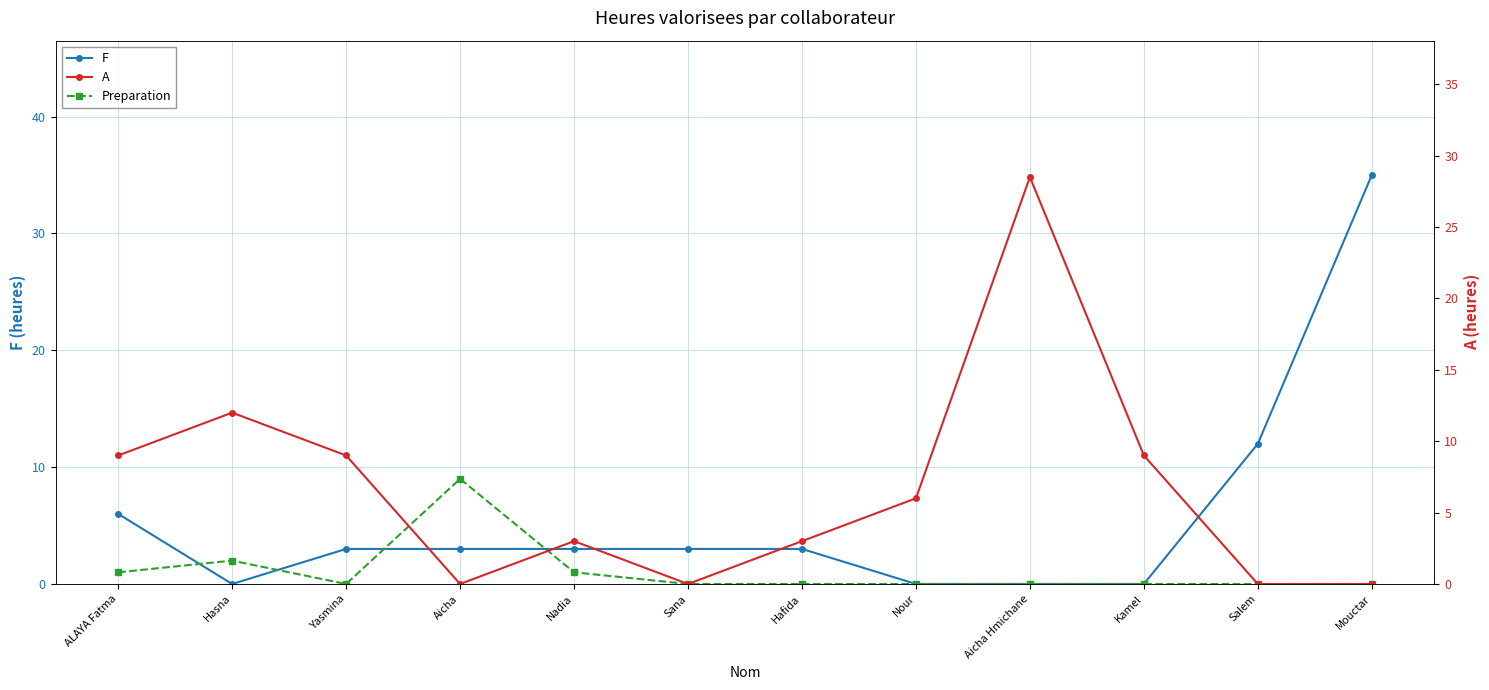

What is the label of the 12th point from the left?

Mouctar